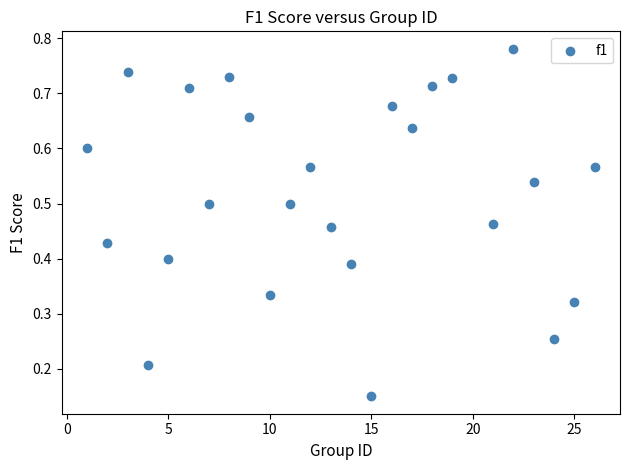

Count the number of points in this scatter plot.

25